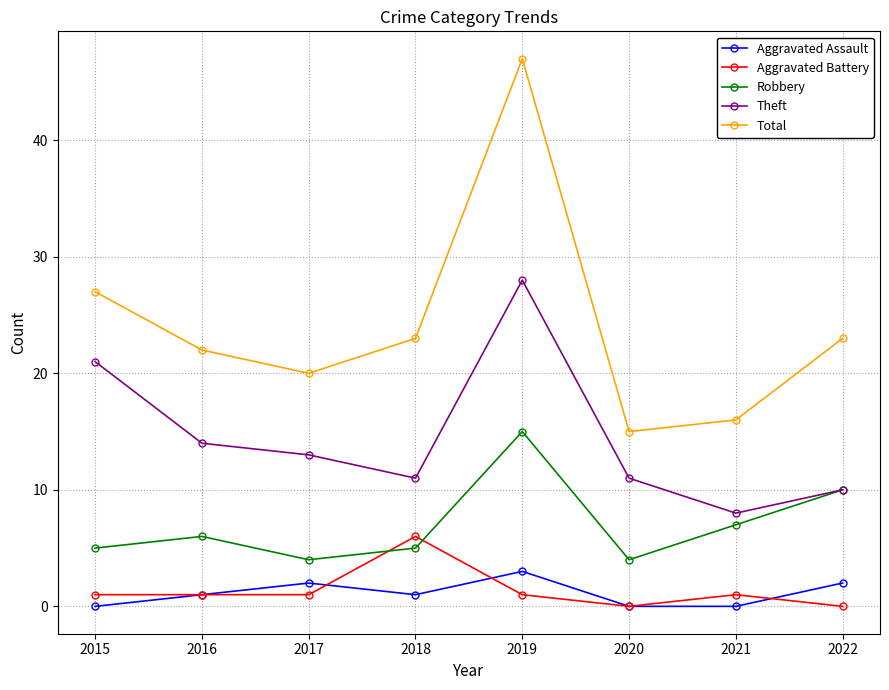

True or false: Total has more than 2 points higher than both neighbors.

False